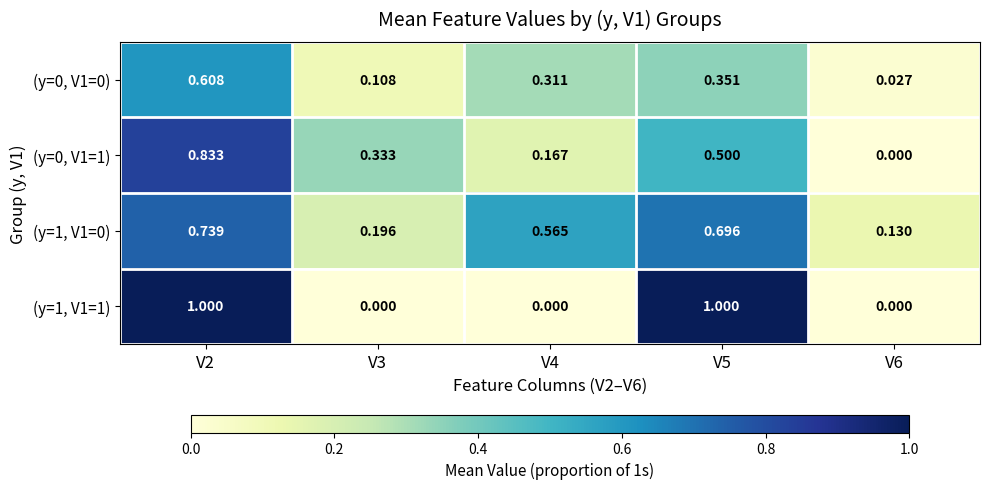

Is the value of (y=1, V1=0) at V6 greater than the value of (y=1, V1=1) at V3?

Yes